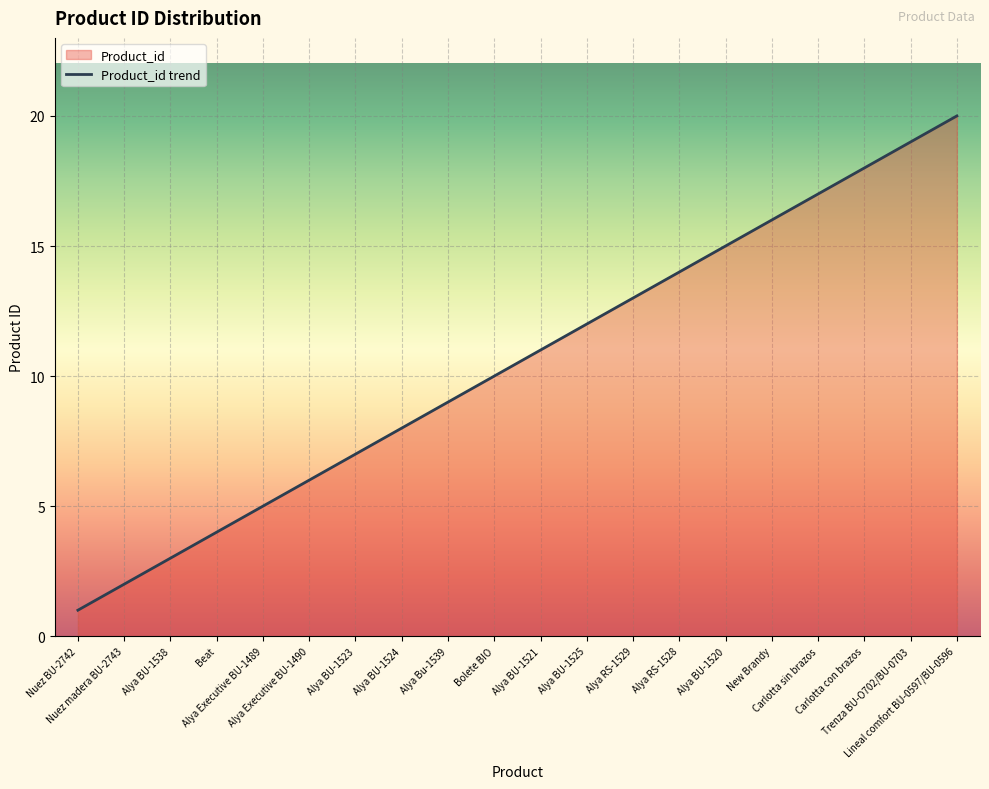

The chart shows a value of 6 at Alya Executive BU-1490. True or false?

True